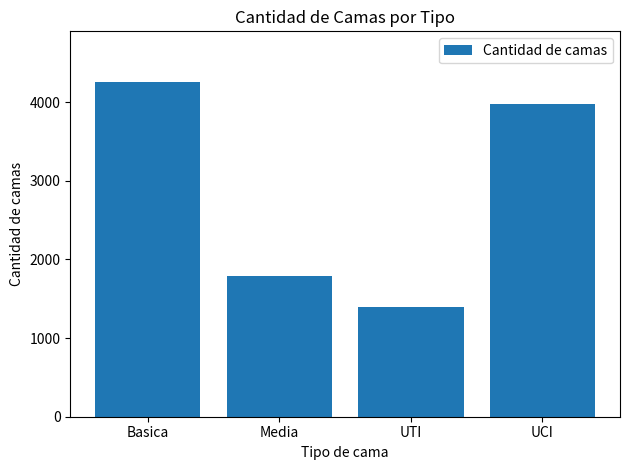

What is the difference between the second highest and minimum values?

2586